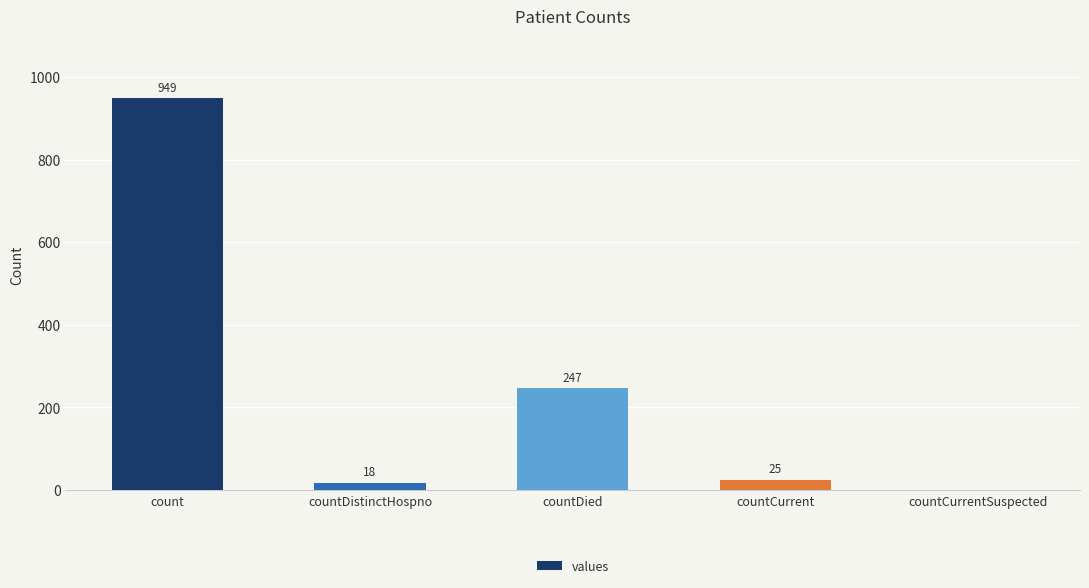

Which has a higher value, countCurrent or countDistinctHospno?

countCurrent